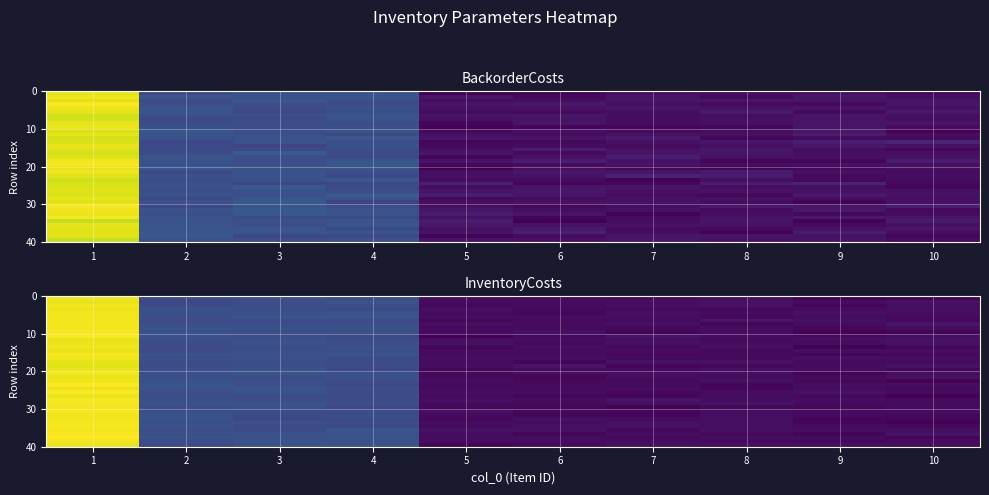

Which category has the highest value across all series?

1